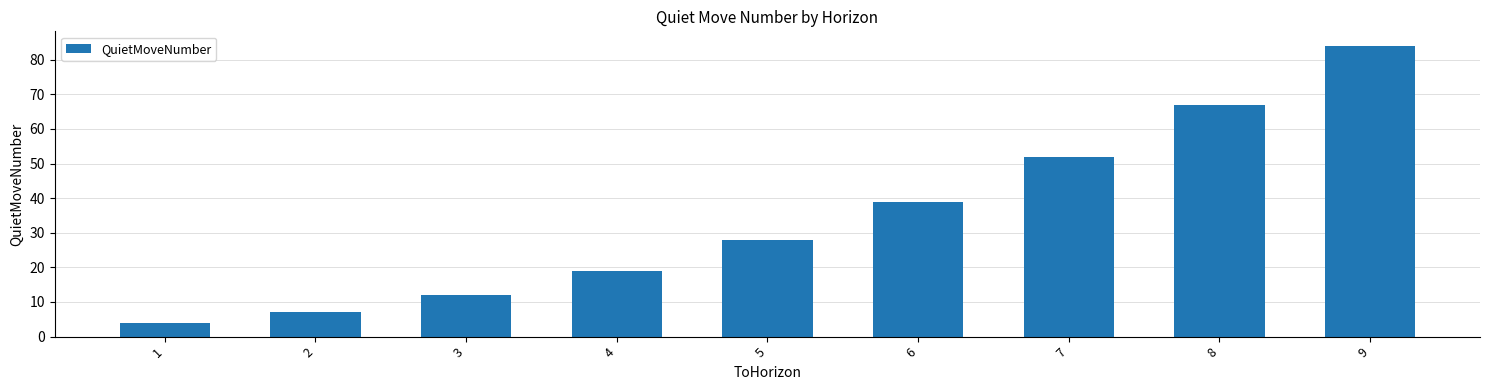

Reading right to left, extract all data points from this chart.

9=84	8=67	7=52	6=39	5=28	4=19	3=12	2=7	1=4